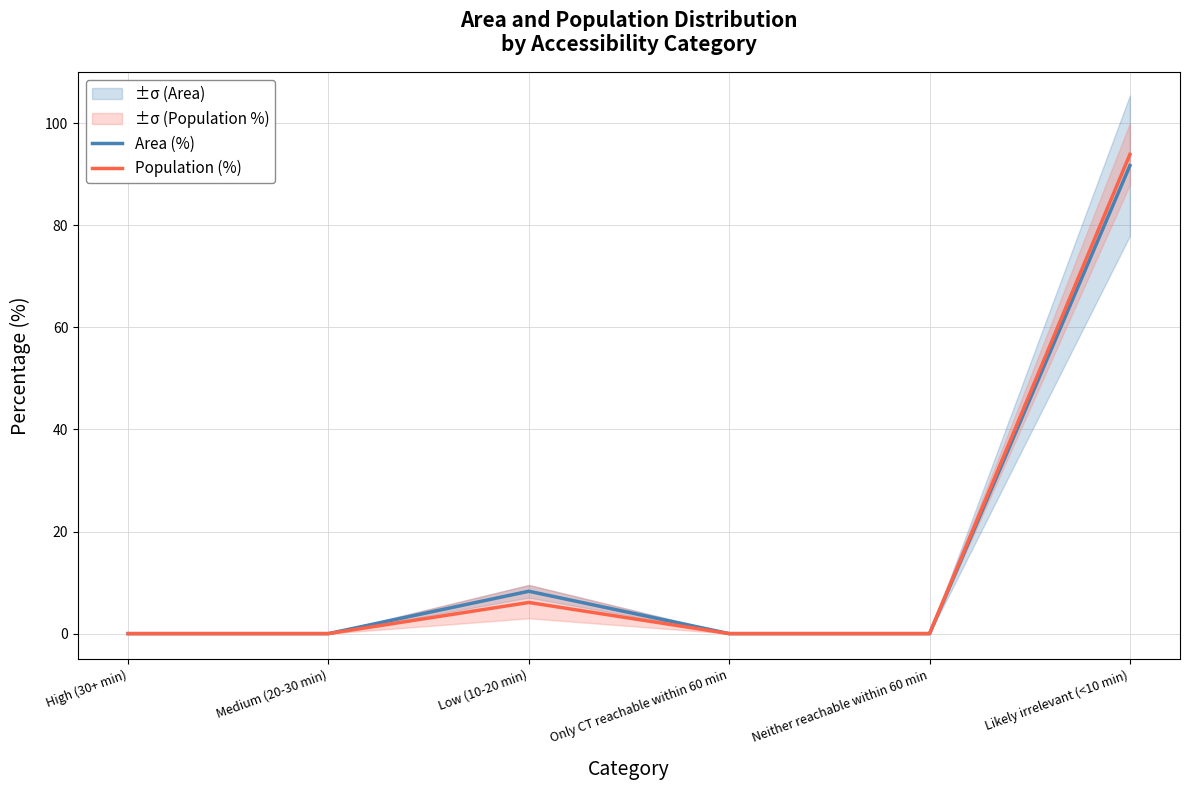

What is the difference between the Population (%) values at Low (10-20 min) and Neither reachable within 60 min?

6.1